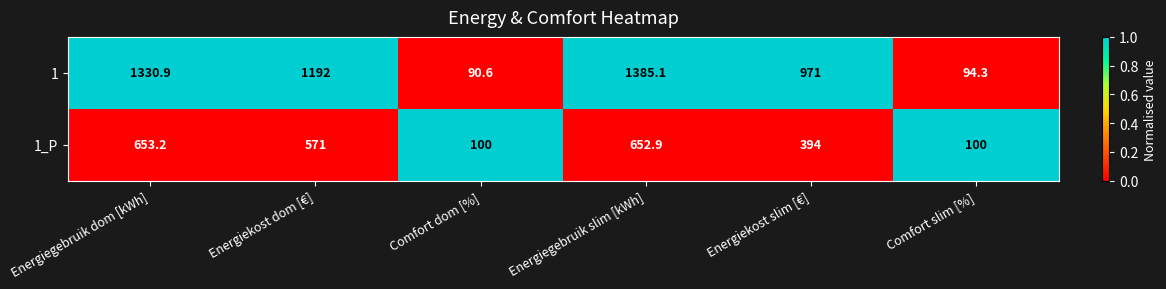

True or false: 1 has a value of 1602.7 at Energiekost dom [€].

False